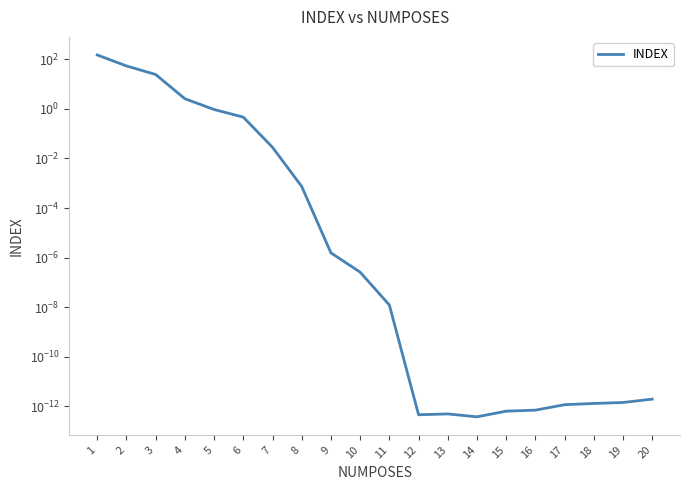

True or false: the data shows 0.0 at 8.

False